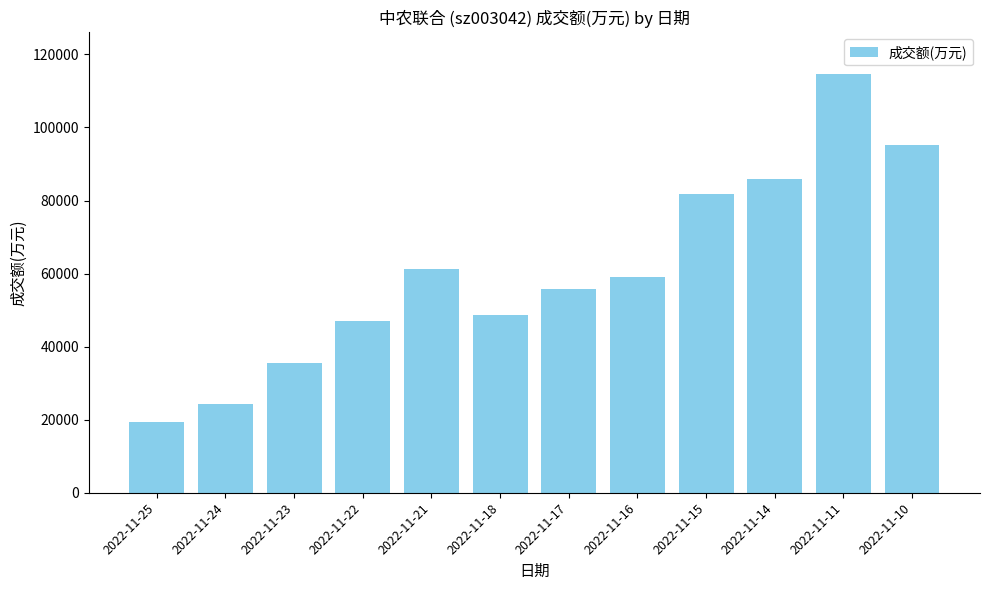

What is the maximum value shown in the chart?

114560